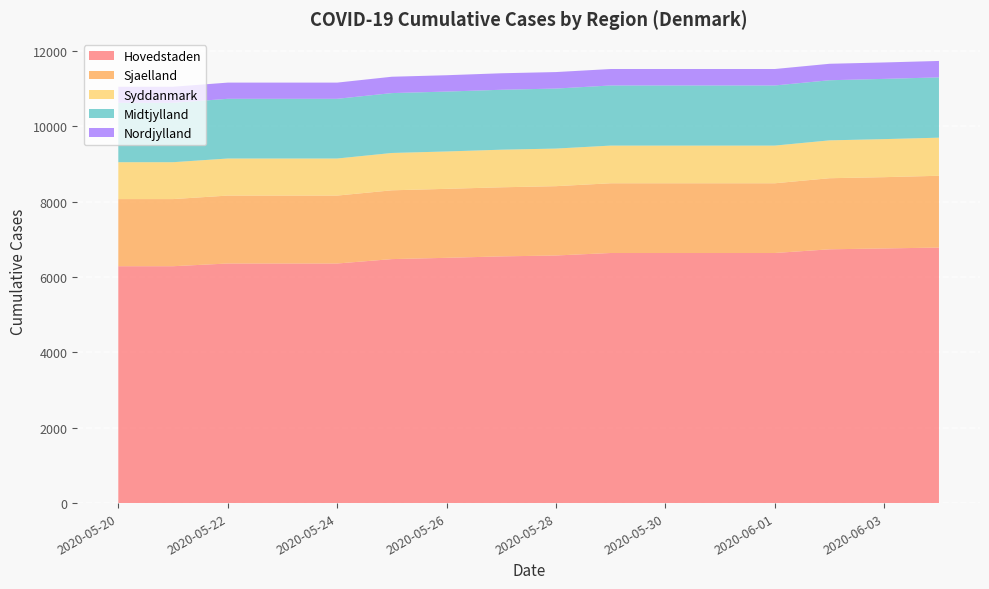

Reading right to left, what are all the values shown in this chart?

Hovedstaden: 6783	6760	6737	6639	6639	6639	6639	6573	6549	6511	6477	6360	6360	6360	6288	6288
Sjaelland: 1906	1892	1887	1851	1851	1851	1851	1840	1834	1831	1826	1803	1803	1803	1782	1782
Syddanmark: 1011	1010	1005	1000	1000	1000	1000	998	998	992	991	984	984	984	979	979
Midtjylland: 1601	1599	1596	1596	1596	1596	1596	1593	1591	1590	1590	1585	1585	1585	1576	1576
Nordjylland: 436	436	437	437	437	437	437	438	438	434	434	430	430	430	427	427